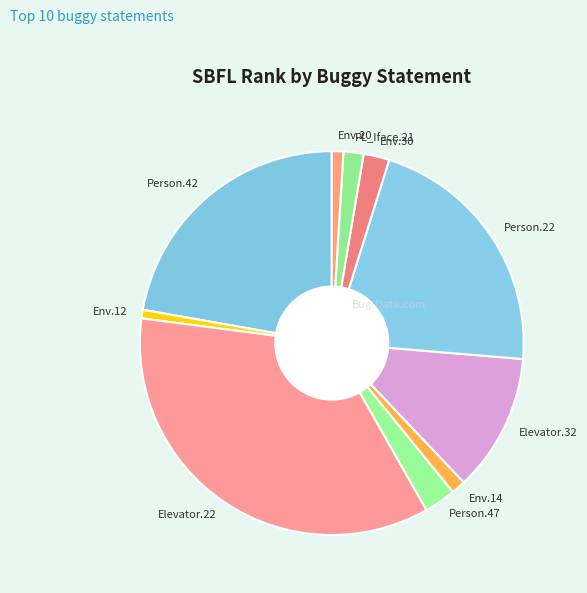

Is it true that Env.30 is 2% of the pie?

True